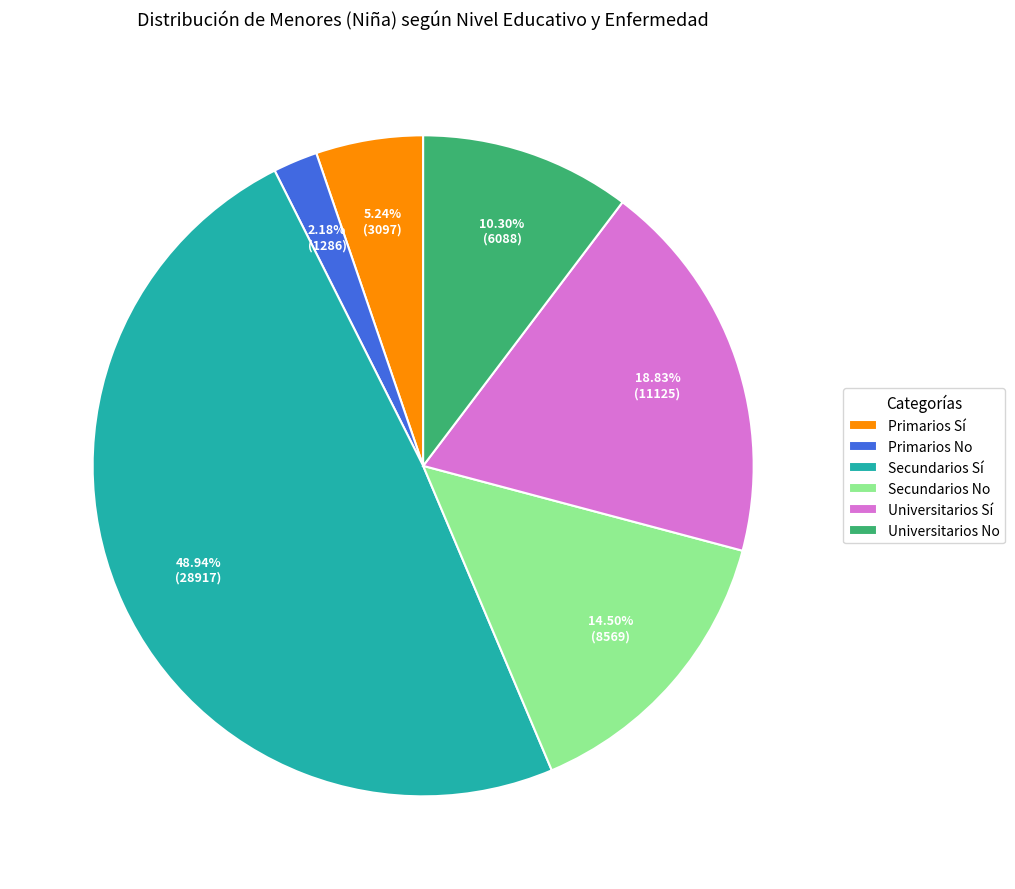

What percentage is NOT represented by Primarios No?

97.8%